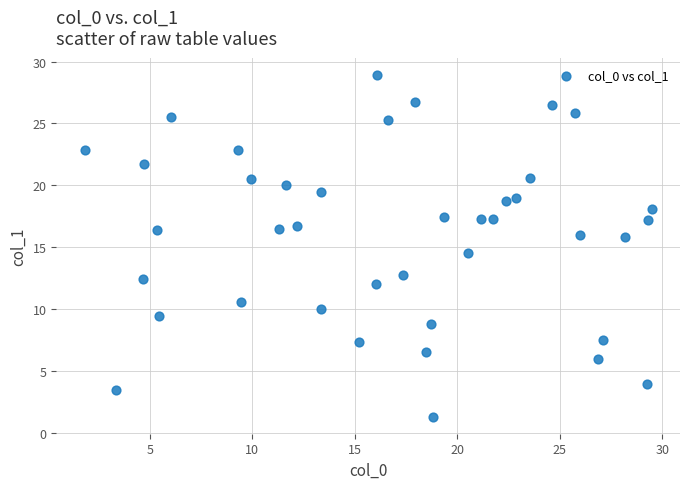

Count the number of points in this scatter plot.

40